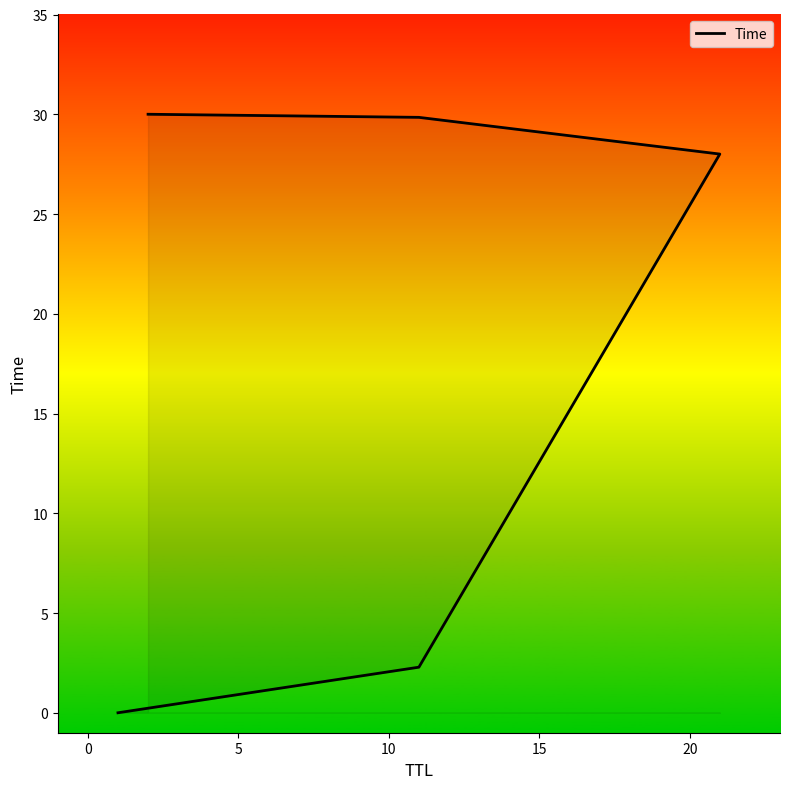

Reading left to right, extract all data points from this chart.

0.0	2.3	28.0	29.8	30.0